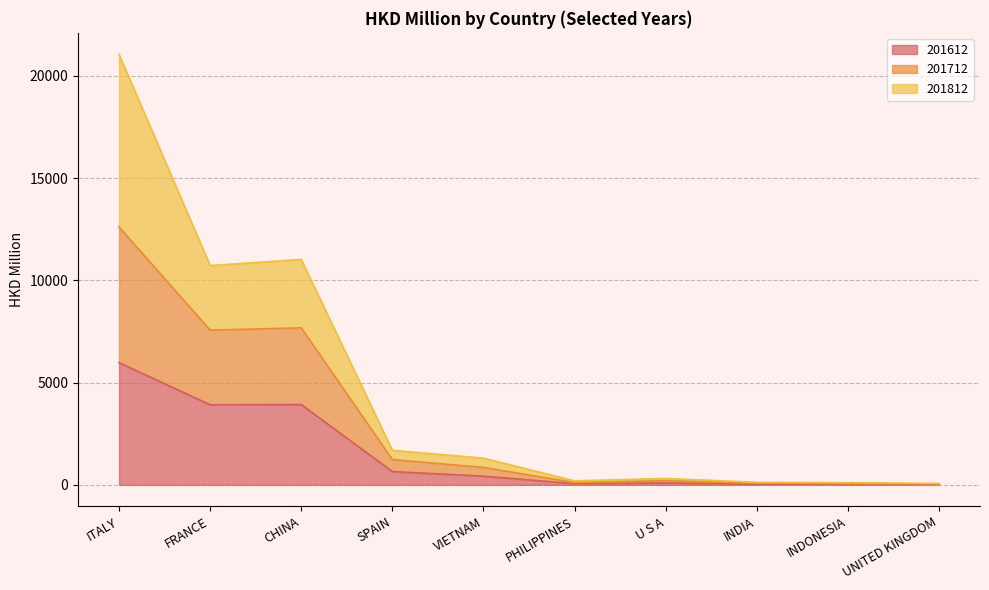

What is the value of the 201612 point at the 2nd from the left?

3914.6